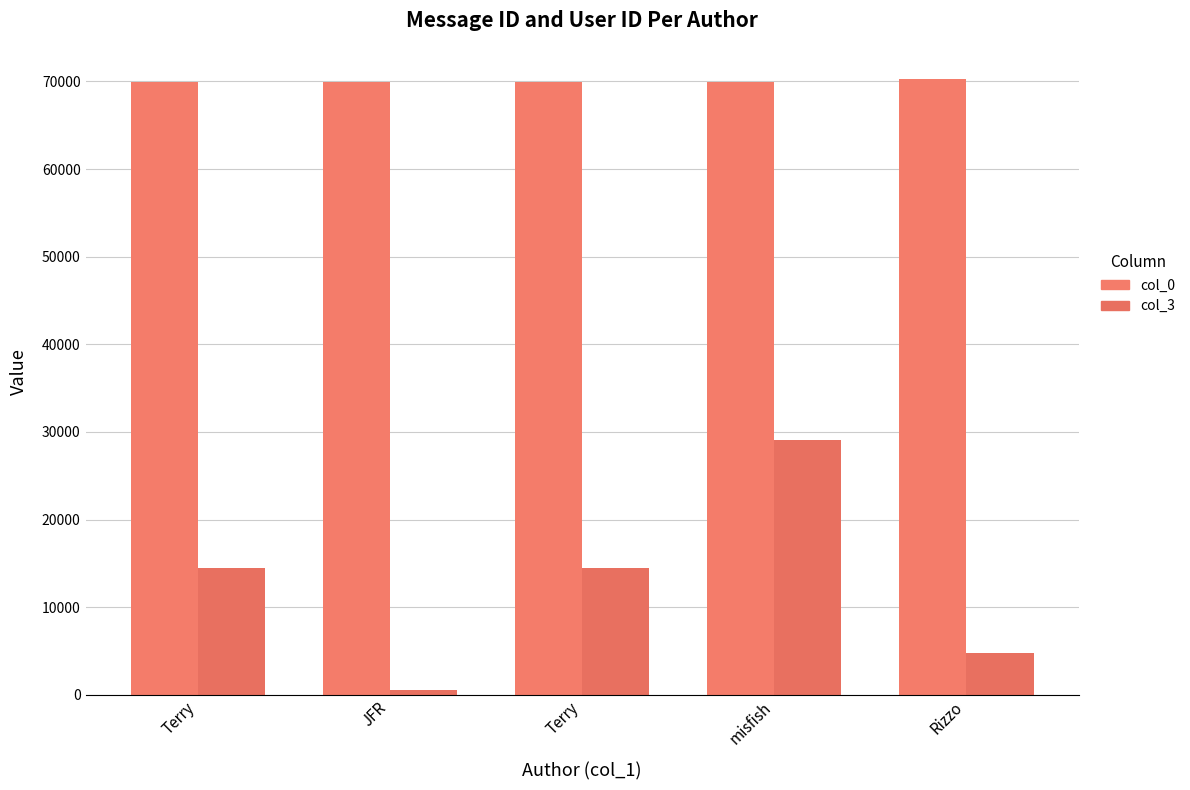

The value of col_3 at misfish is 42615. True or false?

False